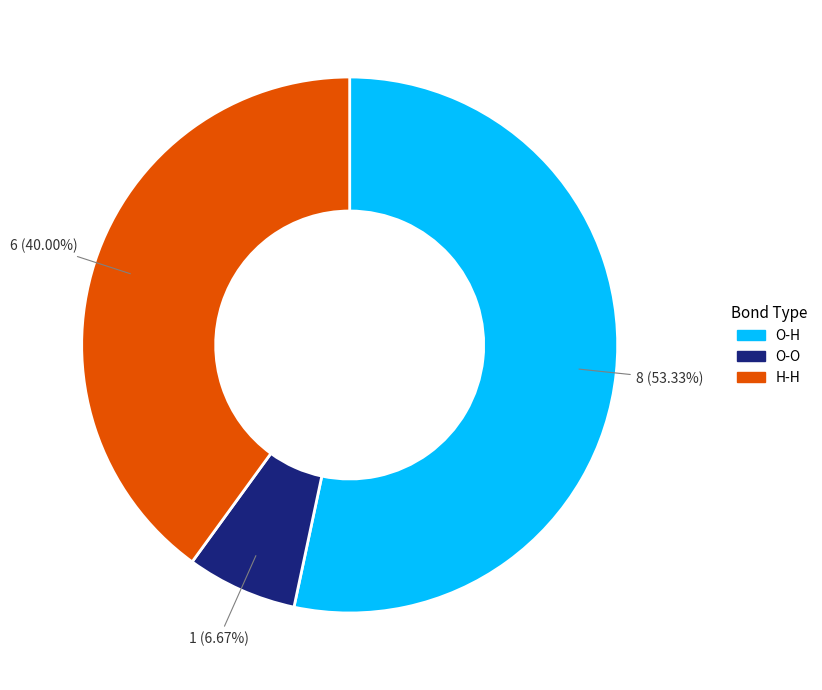

To the nearest percent, what percentage of the pie is O-H?

53%